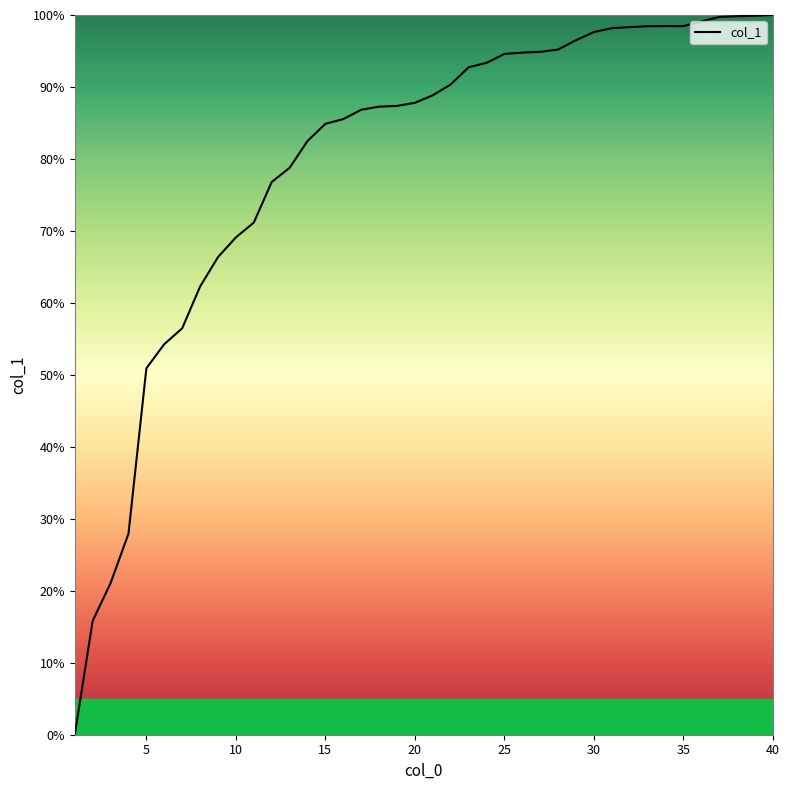

What is the difference between the maximum and minimum values?

100.0